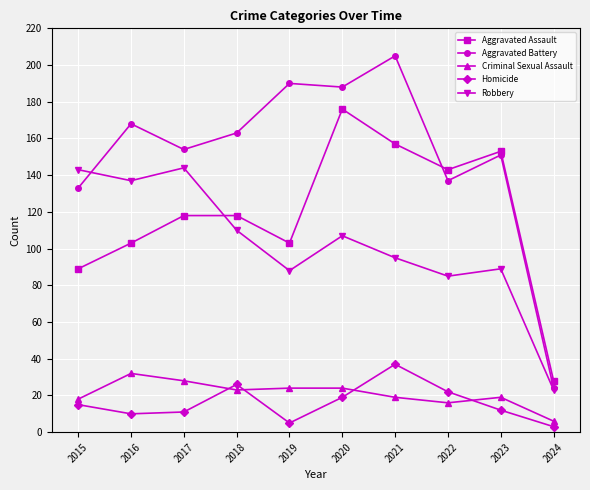

What is the value of the Homicide point at the 7th from the left?

37